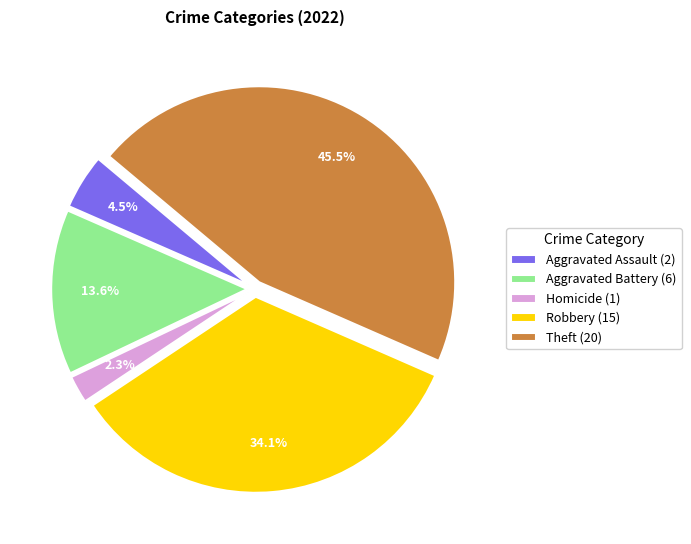

Rank the categories by value from lowest to highest.

Homicide (1), Aggravated Assault (2), Aggravated Battery (6), Robbery (15), Theft (20)